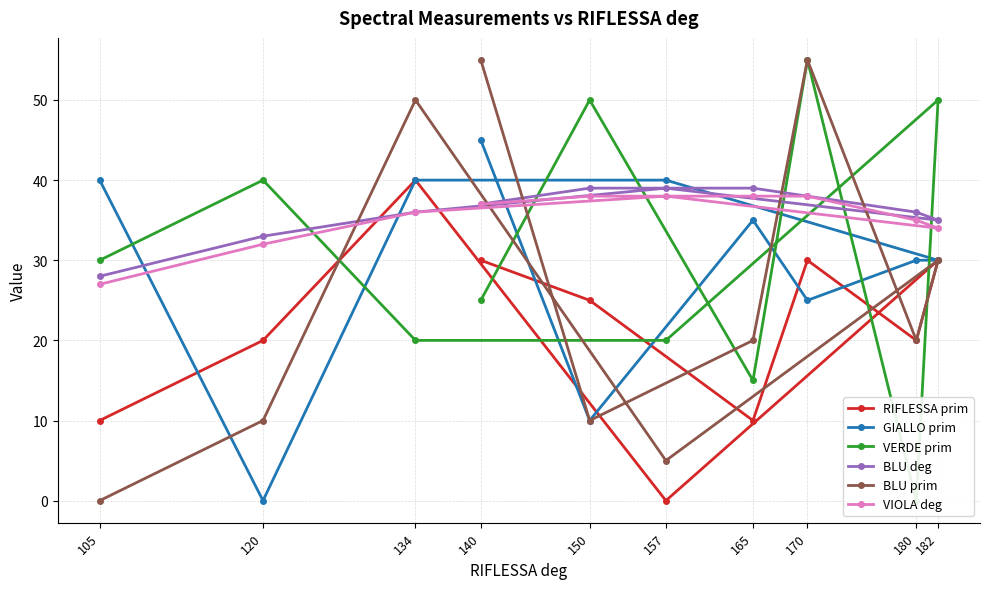

What is the value of the BLU prim point at the 7th from the left?

20